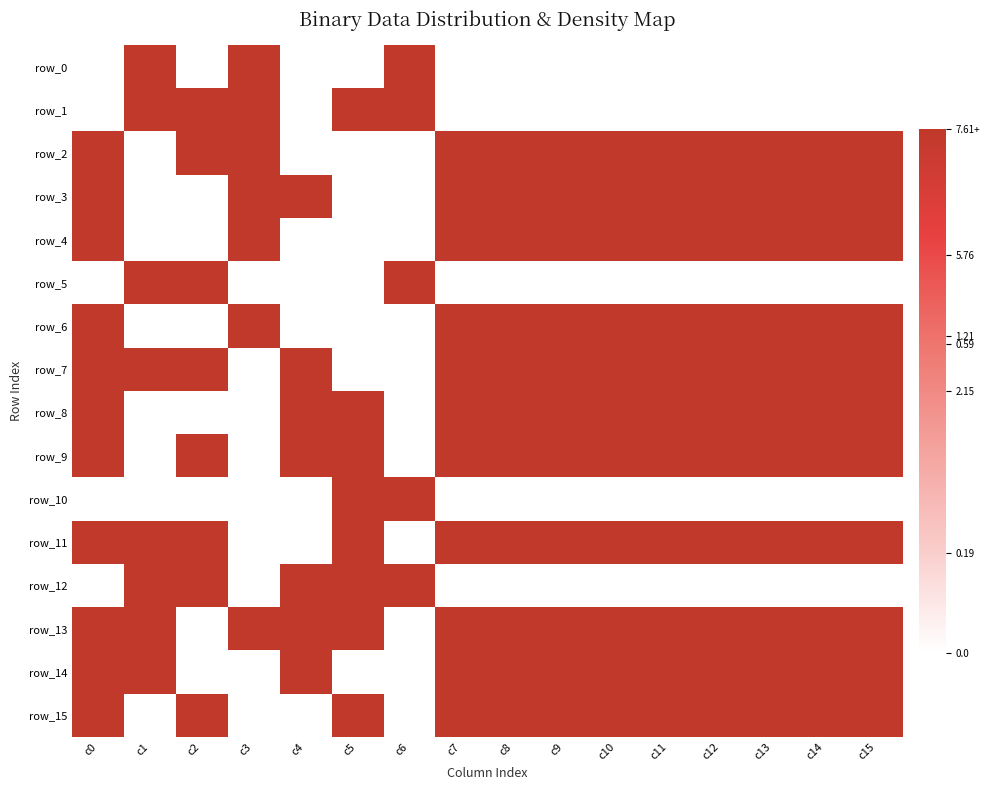

Which category has the lowest value across all series?

c0